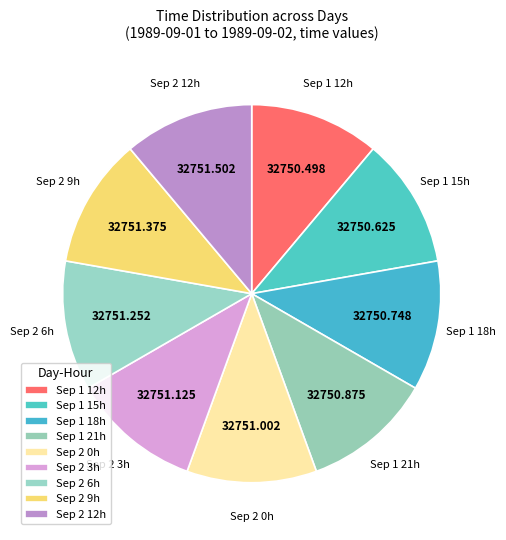

Do Sep 2 3h and Sep 2 12h together represent more than half of the pie?

No